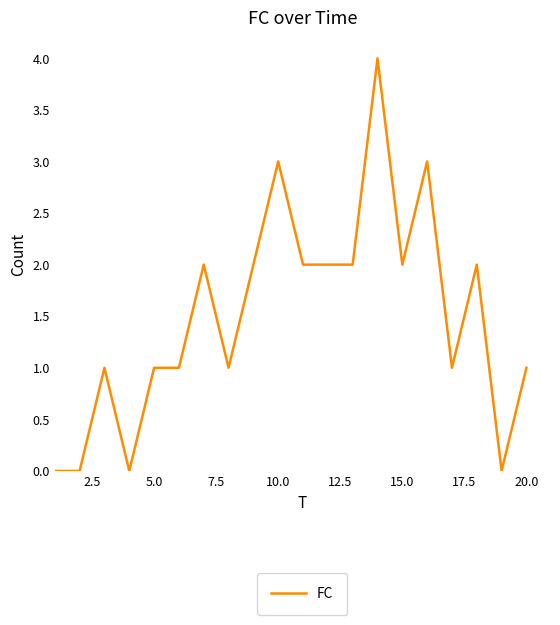

What is the maximum value shown in the chart?

4